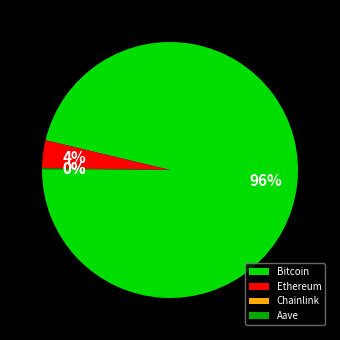

Which has a higher value, Ethereum or Bitcoin?

Bitcoin